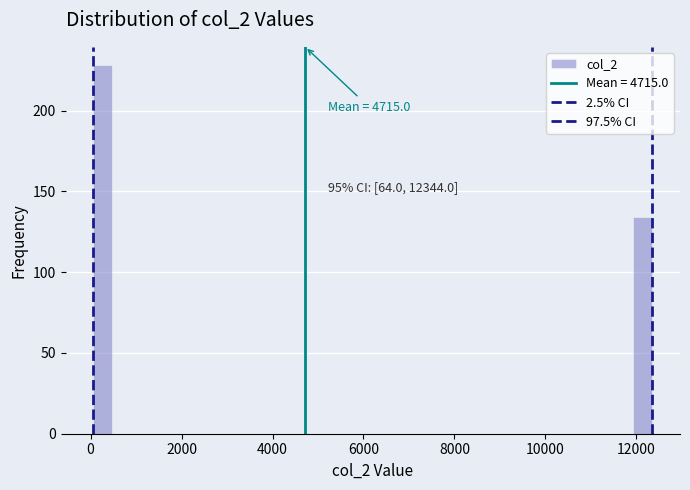

Around what value on the x-axis is the tallest bar? Give the approximate position of its centre, as read against the axis.

200